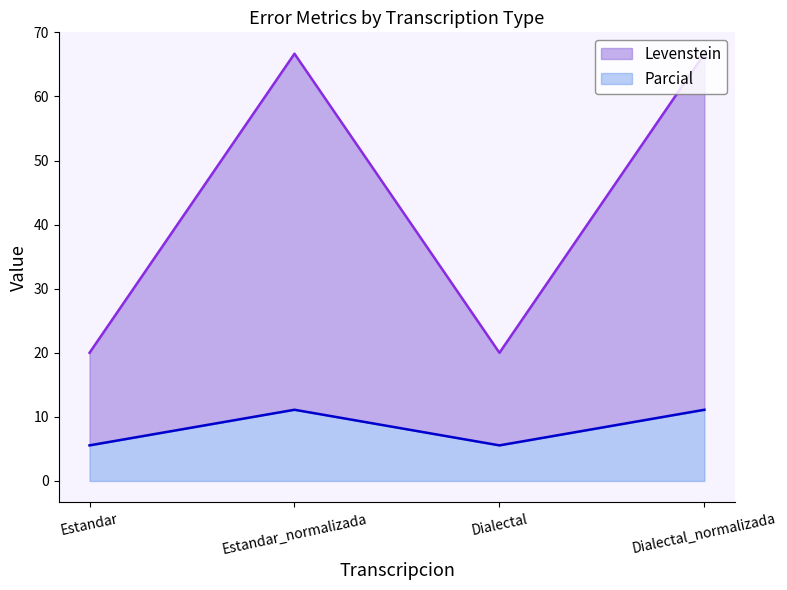

Which series changed the most between Estandar and Dialectal_normalizada?

Levenstein